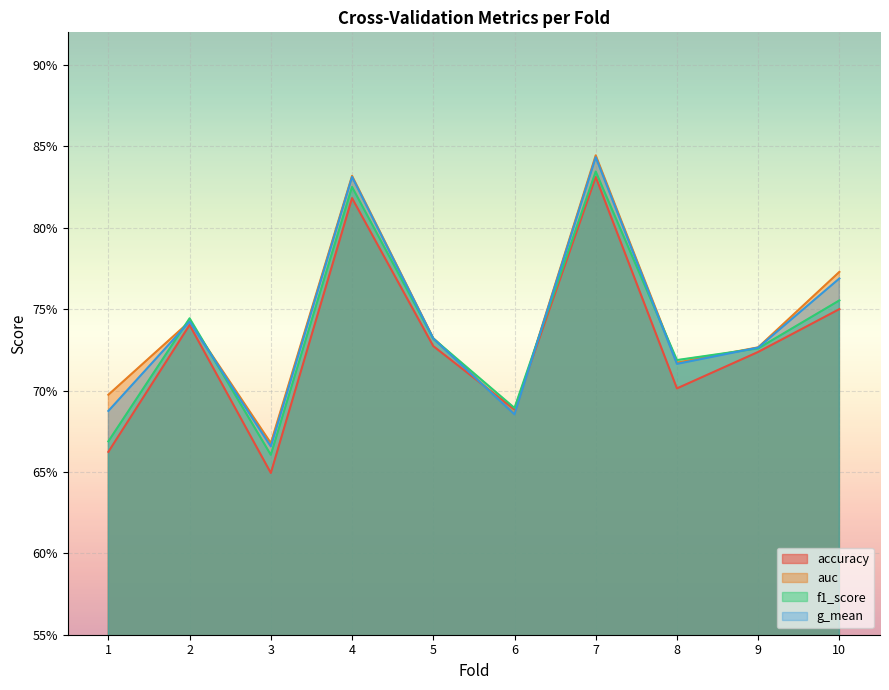

At which label does f1_score reach its peak?

7